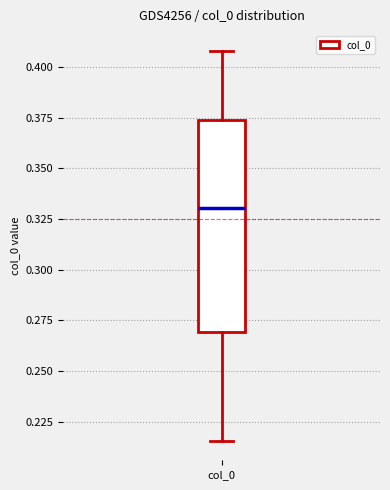

Transcribe this box plot: give where the median line is, the range the box spans, and where the two whiskers end, as read against the y-axis. The values are not printed on the chart, so give them approximately, as read against the axis.

median 0.330, box 0.270 to 0.375, whiskers 0.215 to 0.410